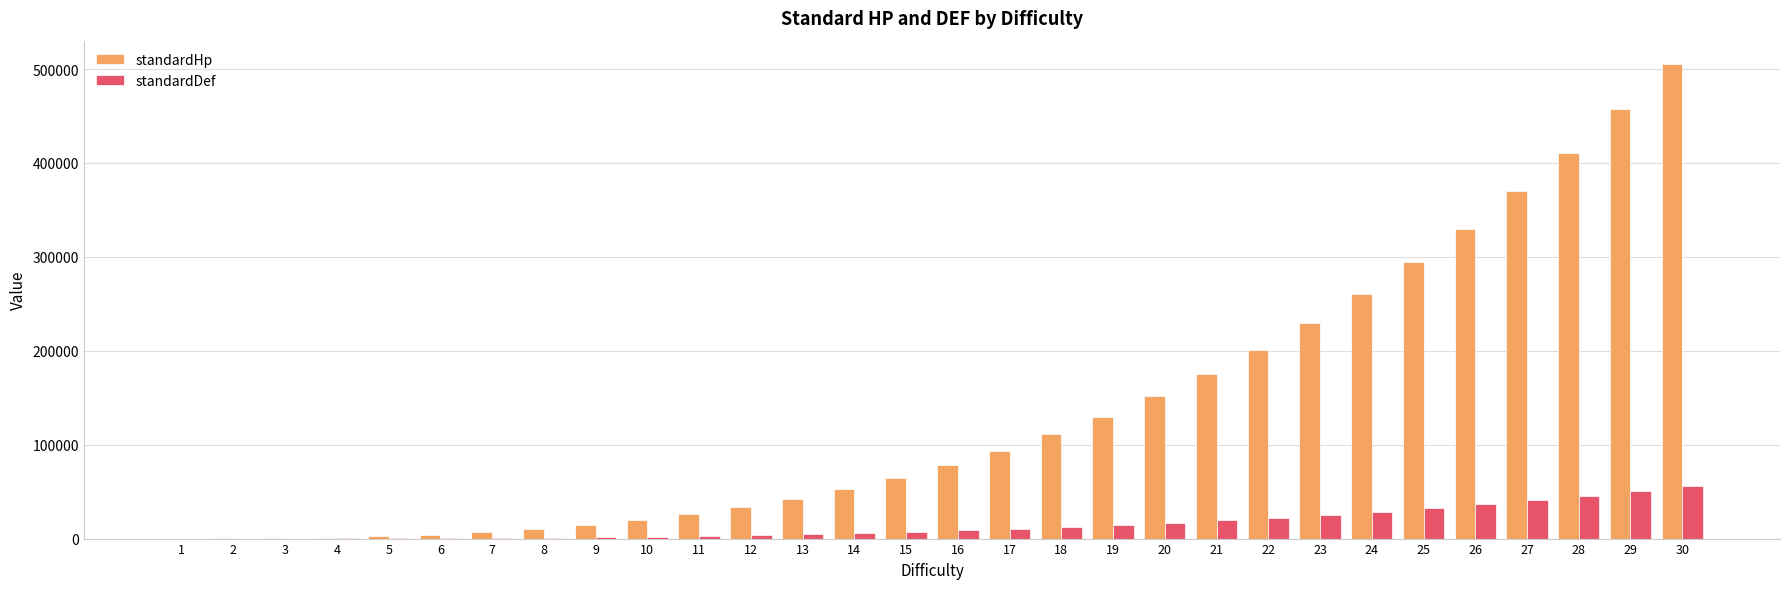

Which series changed the most between 2 and 8?

standardHp